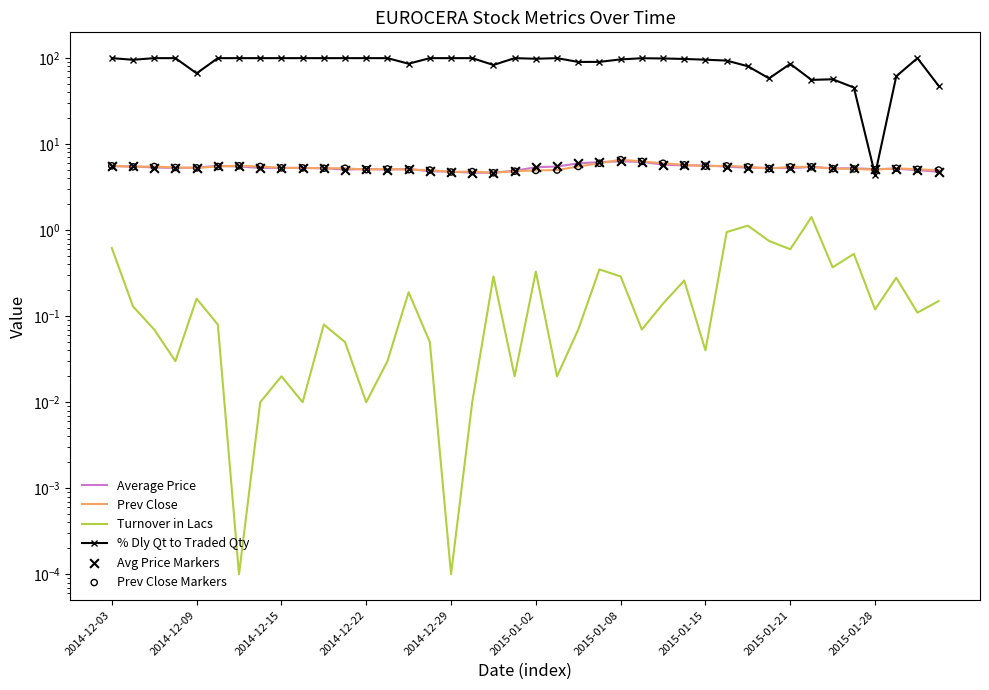

At how many categories does at least one series exceed 86?

29